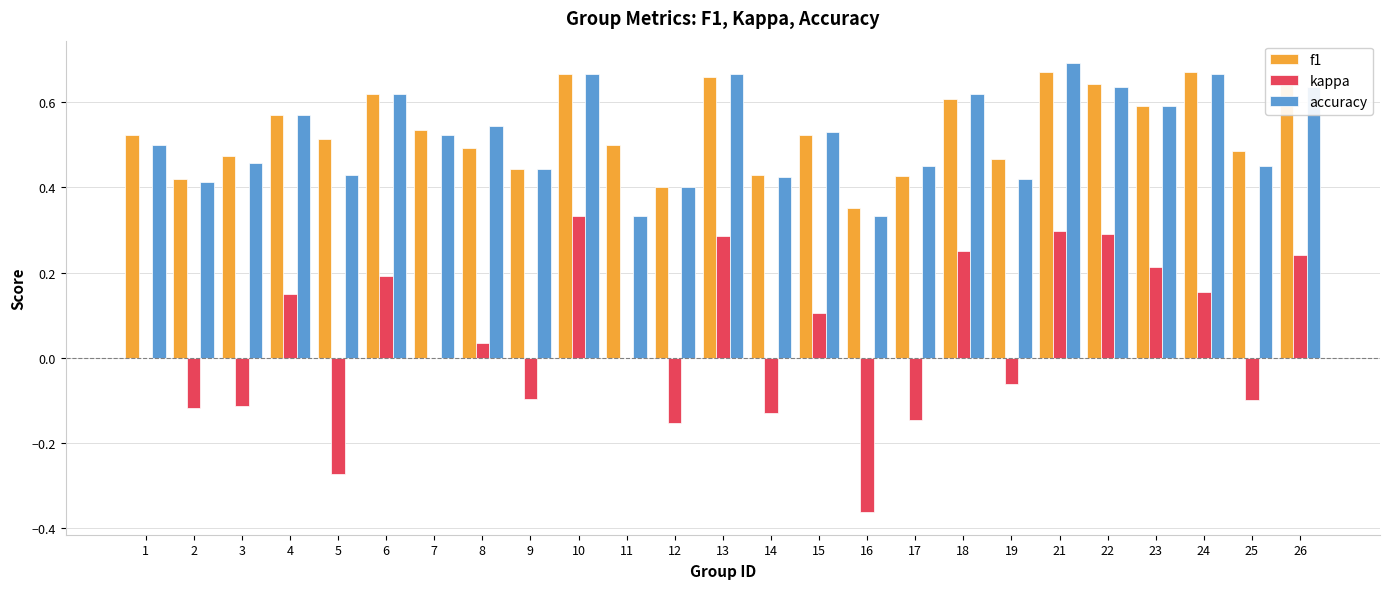

What is the sum of all kappa values?

1.0